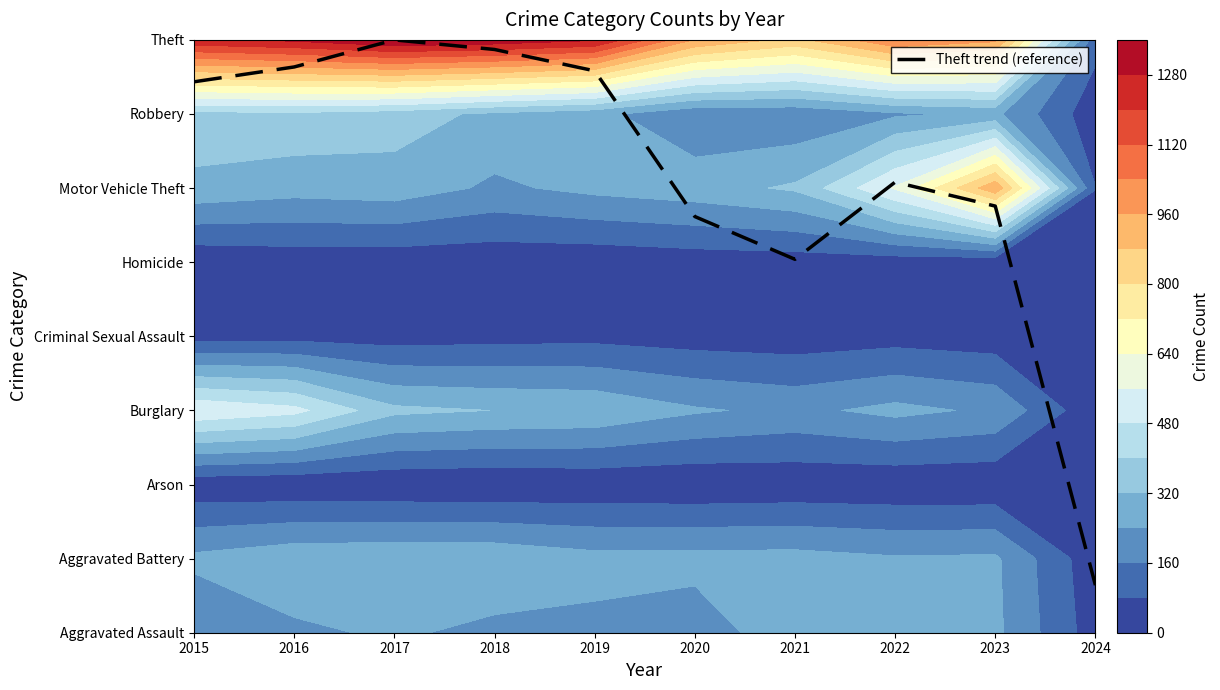

Reading left to right, extract all data points from this chart.

2015=7.4	2016=7.6	2017=8.0	2018=7.9	2019=7.6	2020=5.6	2021=5.0	2022=6.1	2023=5.8	2024=0.6